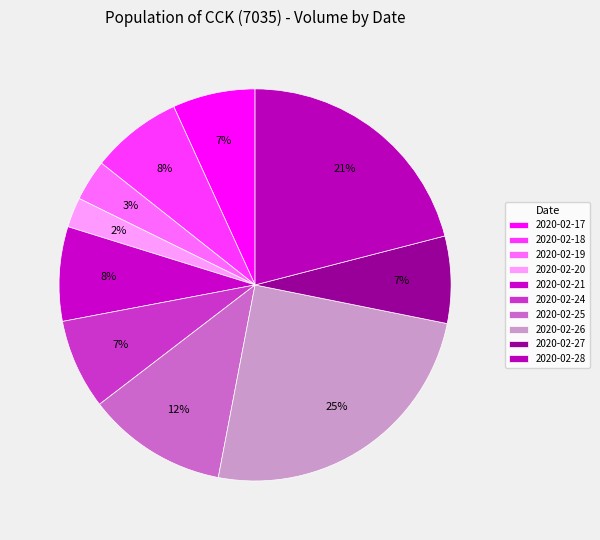

How many segments does this pie chart have?

10